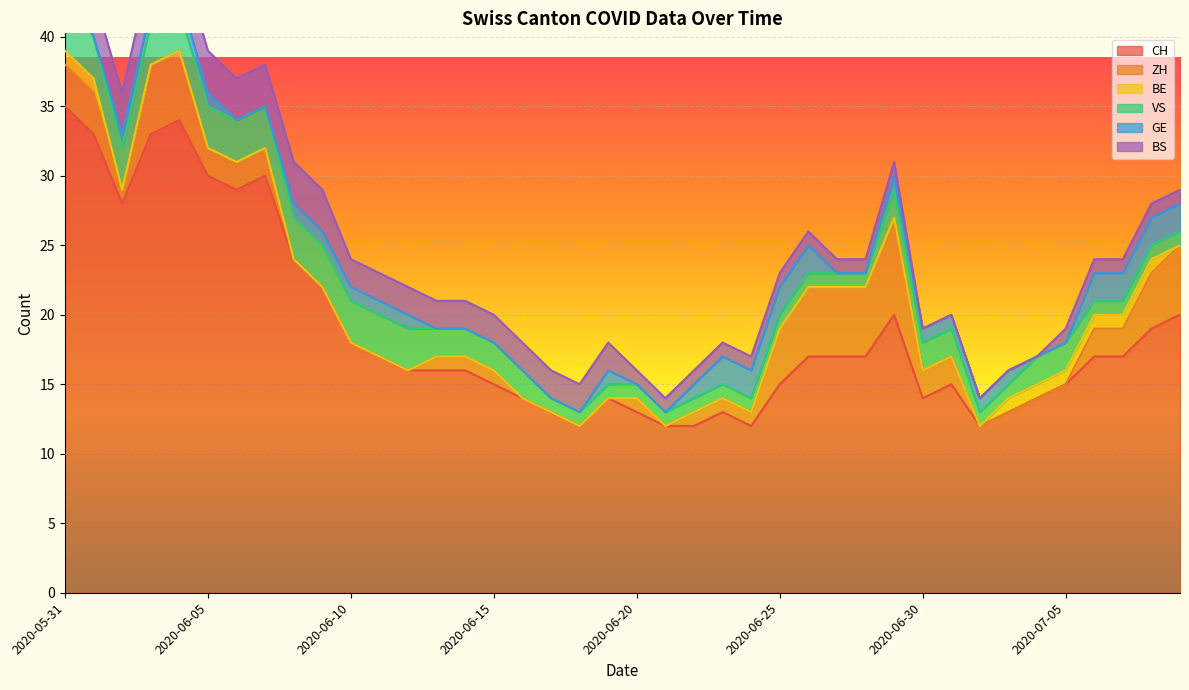

What is the difference between the maximum and minimum values in the VS series?

4